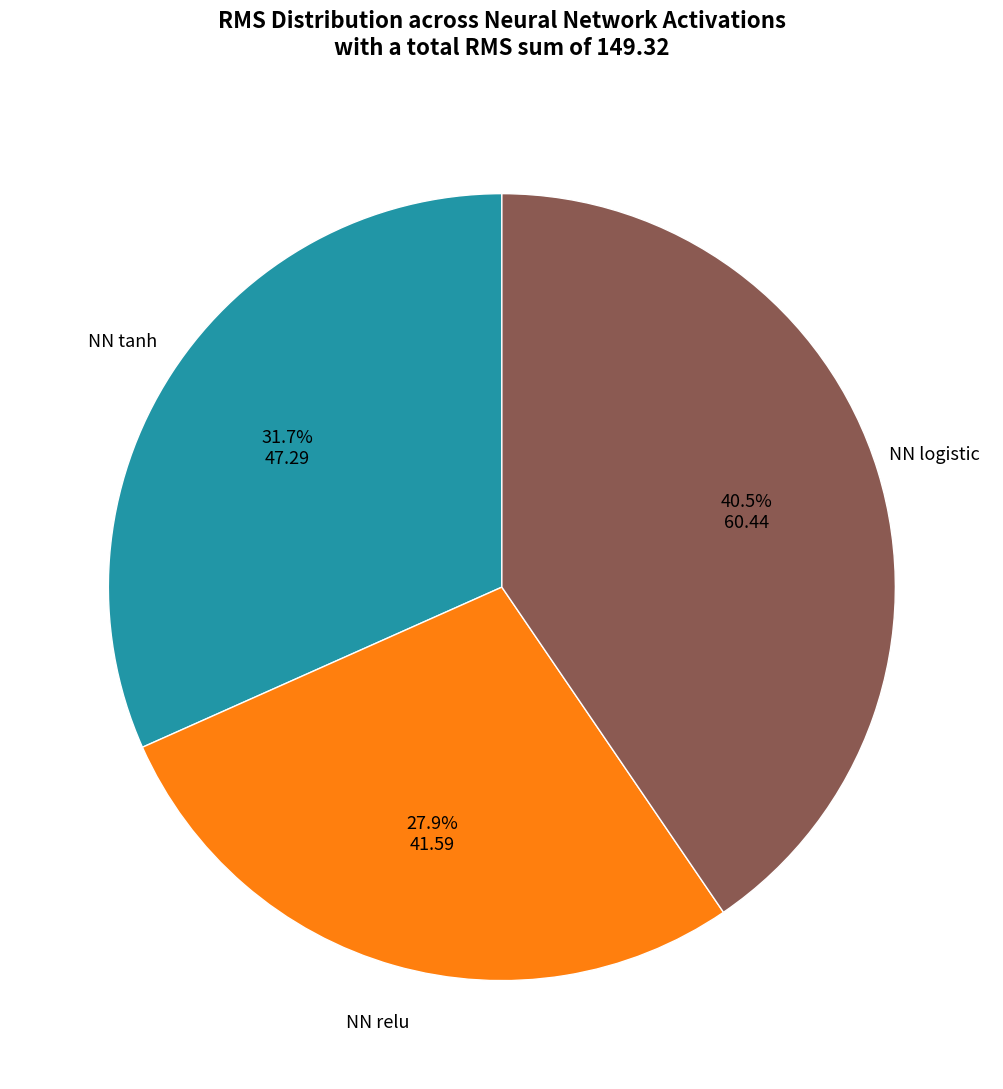

How many segments does this pie chart have?

3